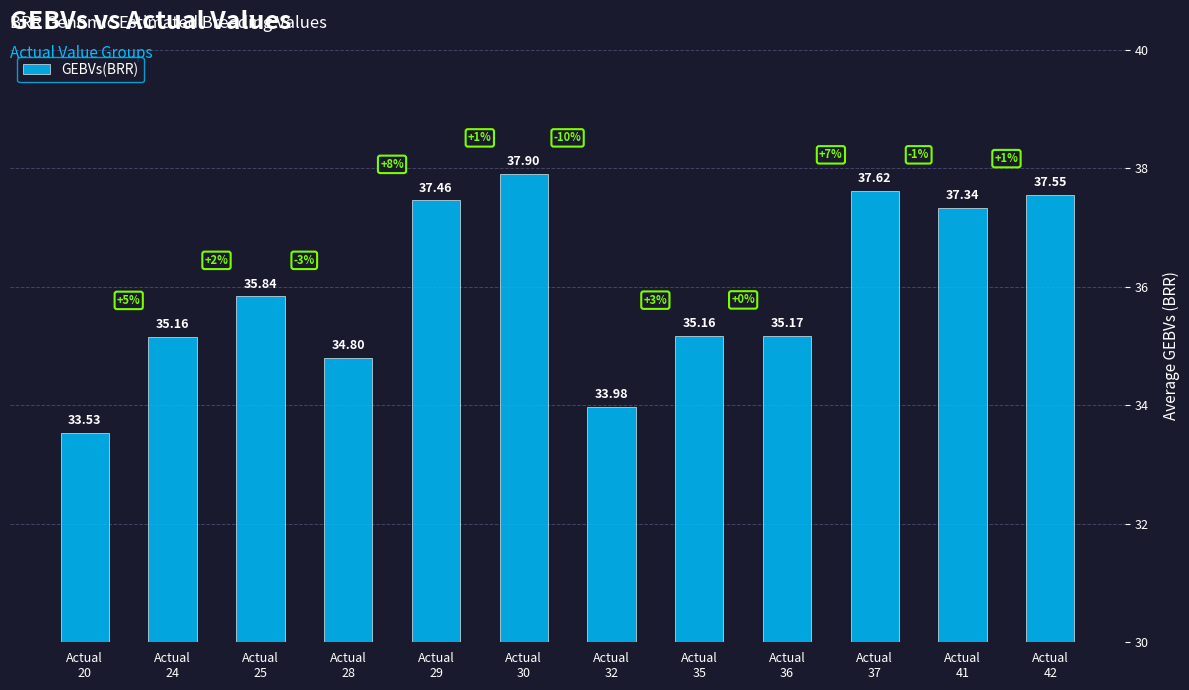

What is the difference between the second highest and second lowest values?

3.6